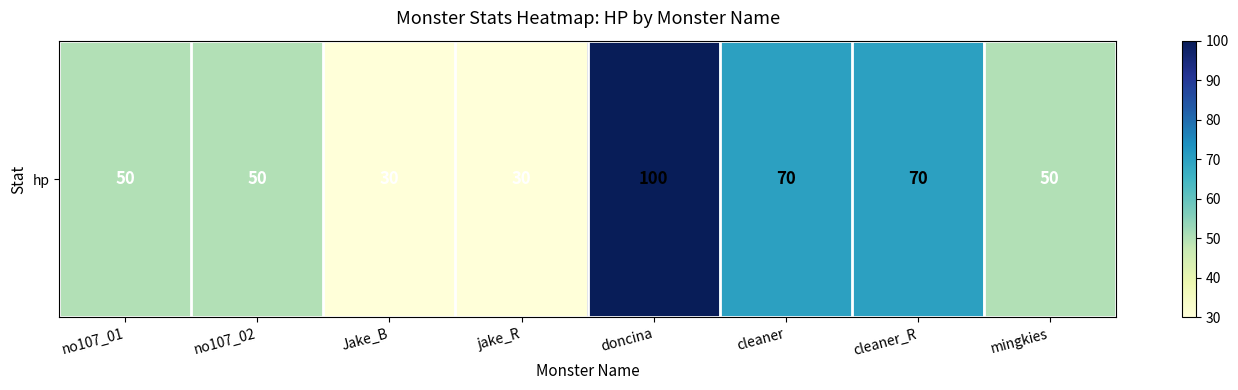

What is the change in value from jake_R to cleaner?

+40